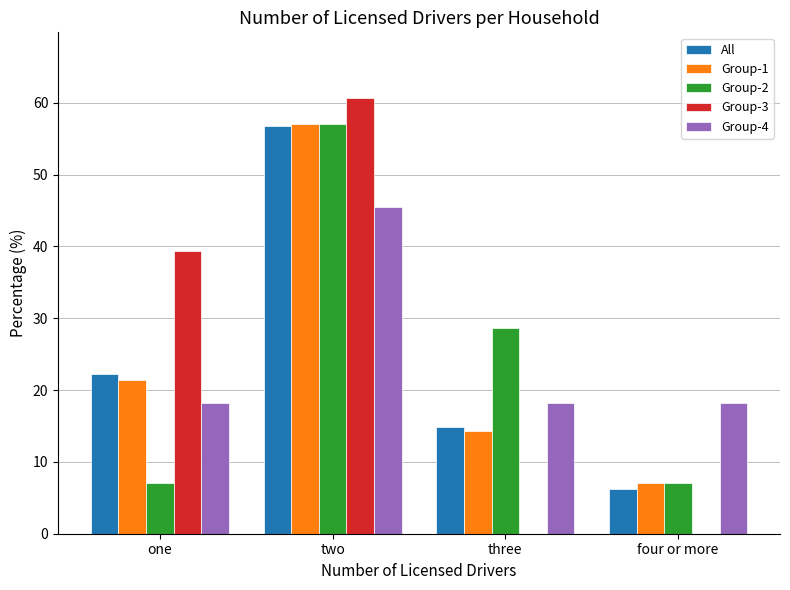

Reading right to left, list all the values displayed in this chart.

All: four or more=6.2	three=14.8	two=56.8	one=22.2
Group-1: four or more=7.1	three=14.3	two=57.1	one=21.4
Group-2: four or more=7.1	three=28.6	two=57.1	one=7.1
Group-3: four or more=0.0	three=0.0	two=60.7	one=39.3
Group-4: four or more=18.2	three=18.2	two=45.5	one=18.2